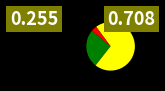

Is there a majority slice in this chart?

Yes